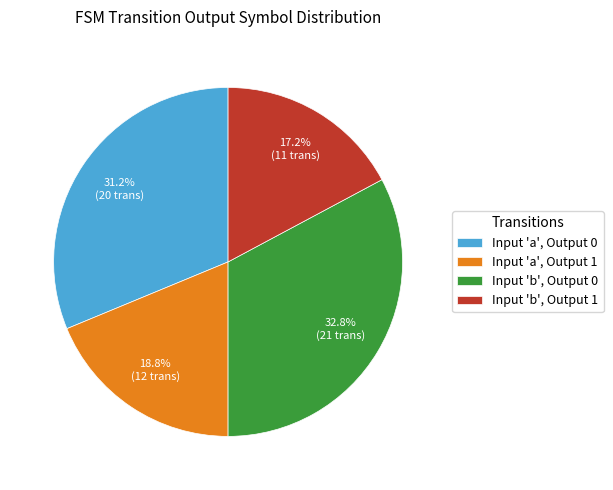

What is the total percentage of Input 'a', Output 1 and Input 'b', Output 0?

51.6%